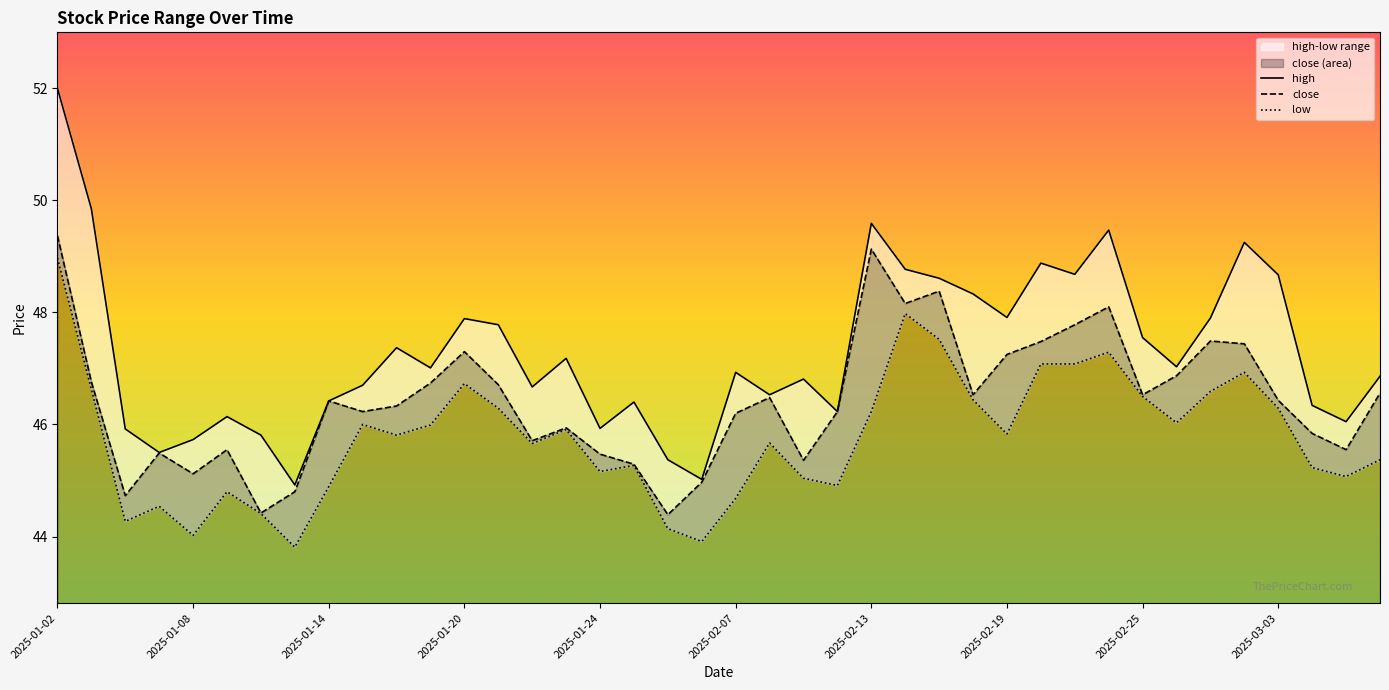

True or false: close and low cross at least once.

False